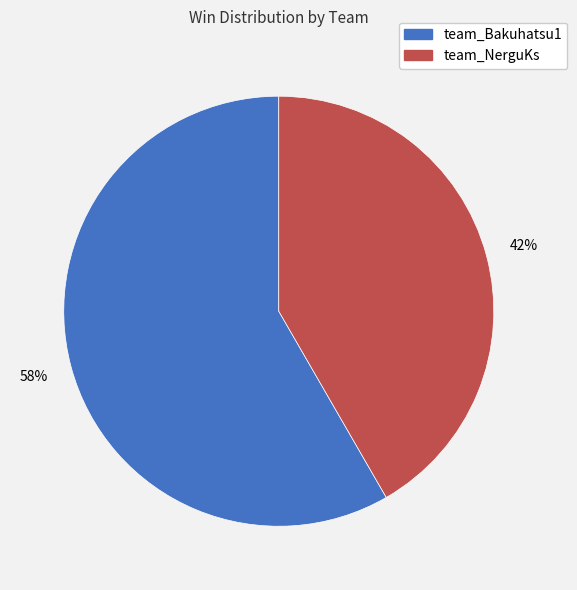

To the nearest percent, what portion does team_Bakuhatsu1 represent?

58%